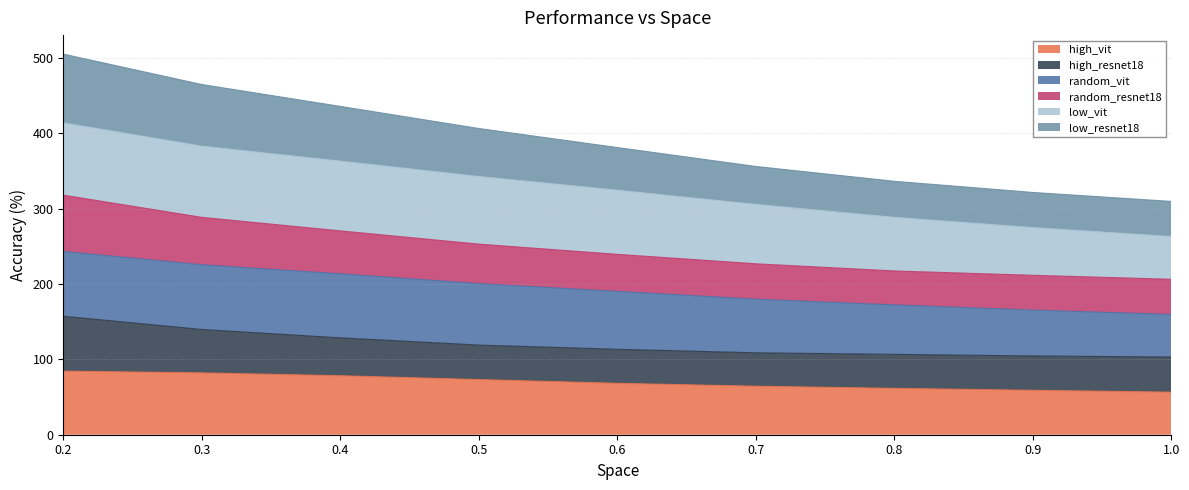

What is the minimum value for high_vit?

56.5